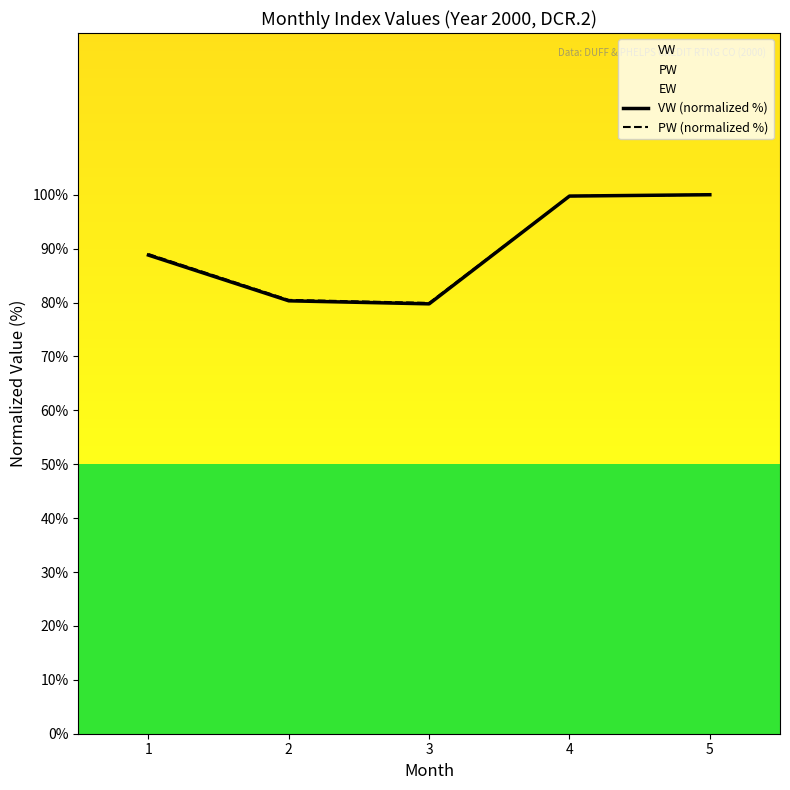

Where is VW (normalized %) nearest to the value 89?

1